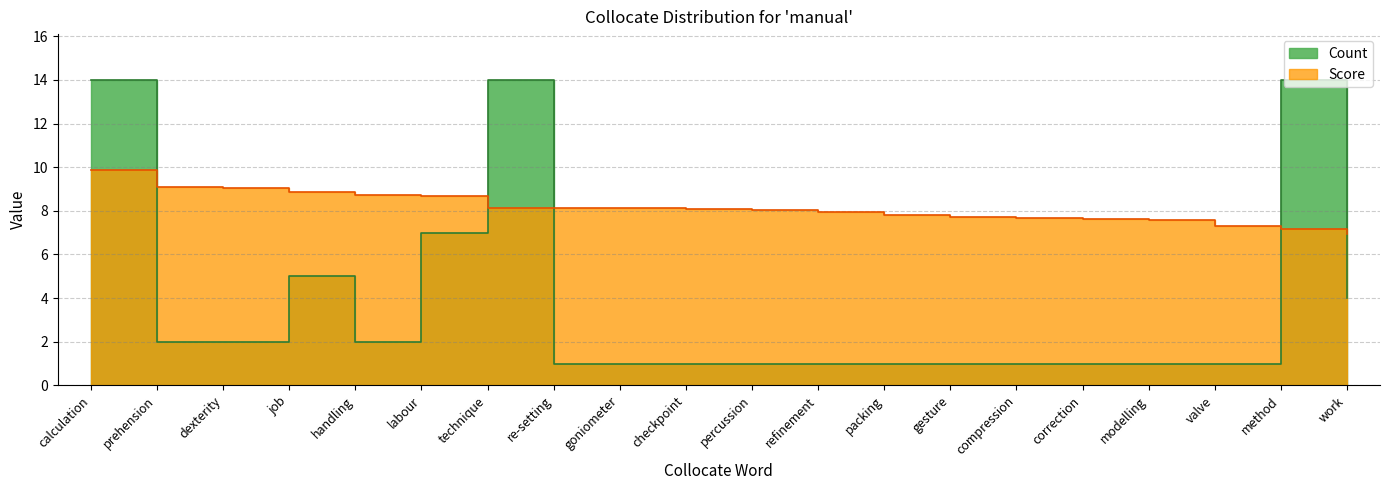

What is the sum of the Score values at labour and work?

15.6